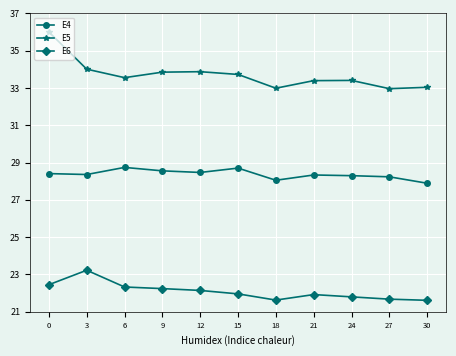

Between 0 and 27, which series saw the biggest shift?

E5